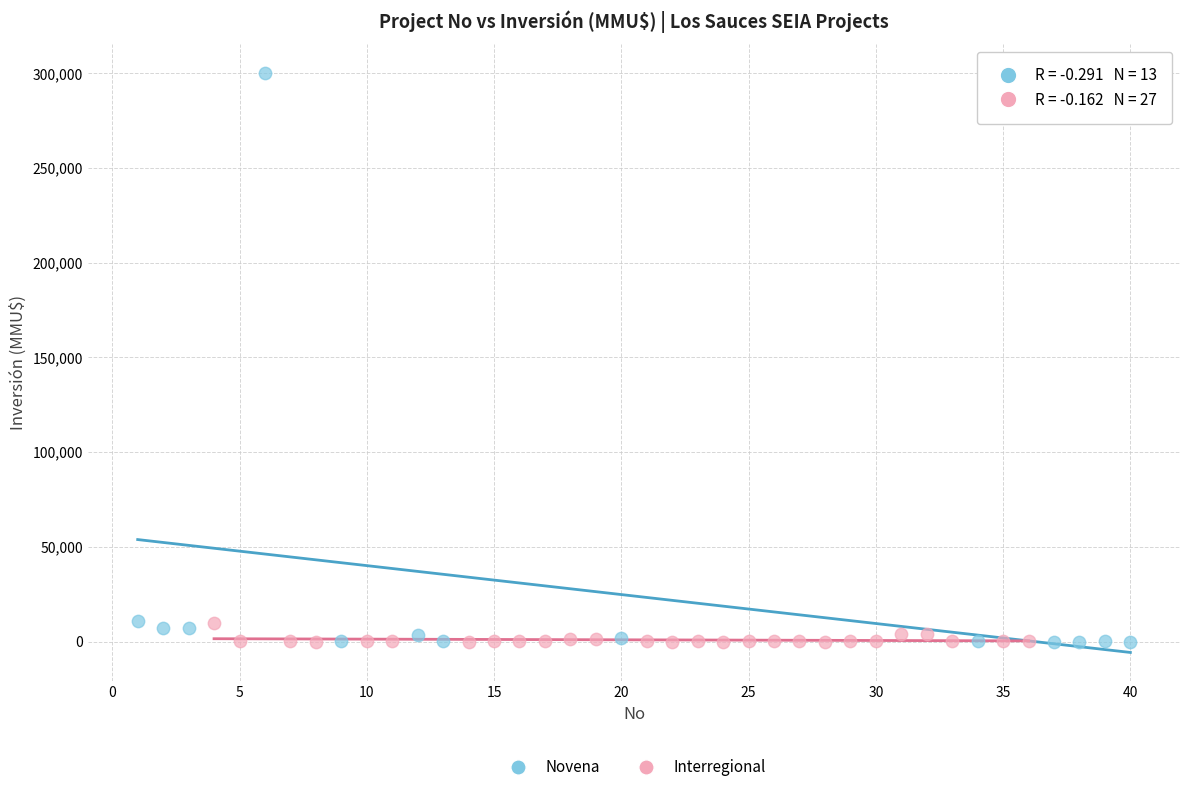

Which series has the widest spread of Y values?

Novena